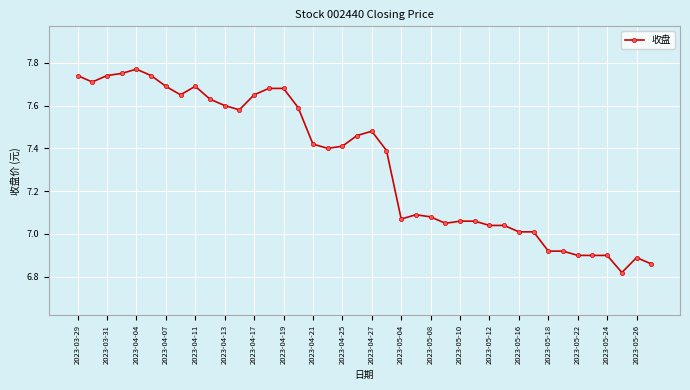

What is the average value?

7.3